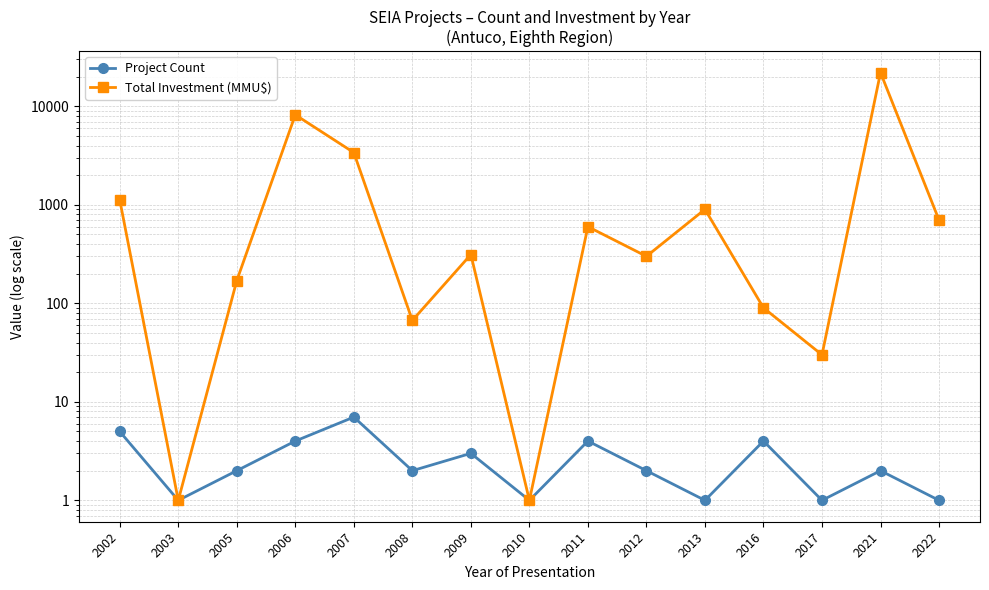

What is the sum of all Total Investment (MMU$) values?

37885